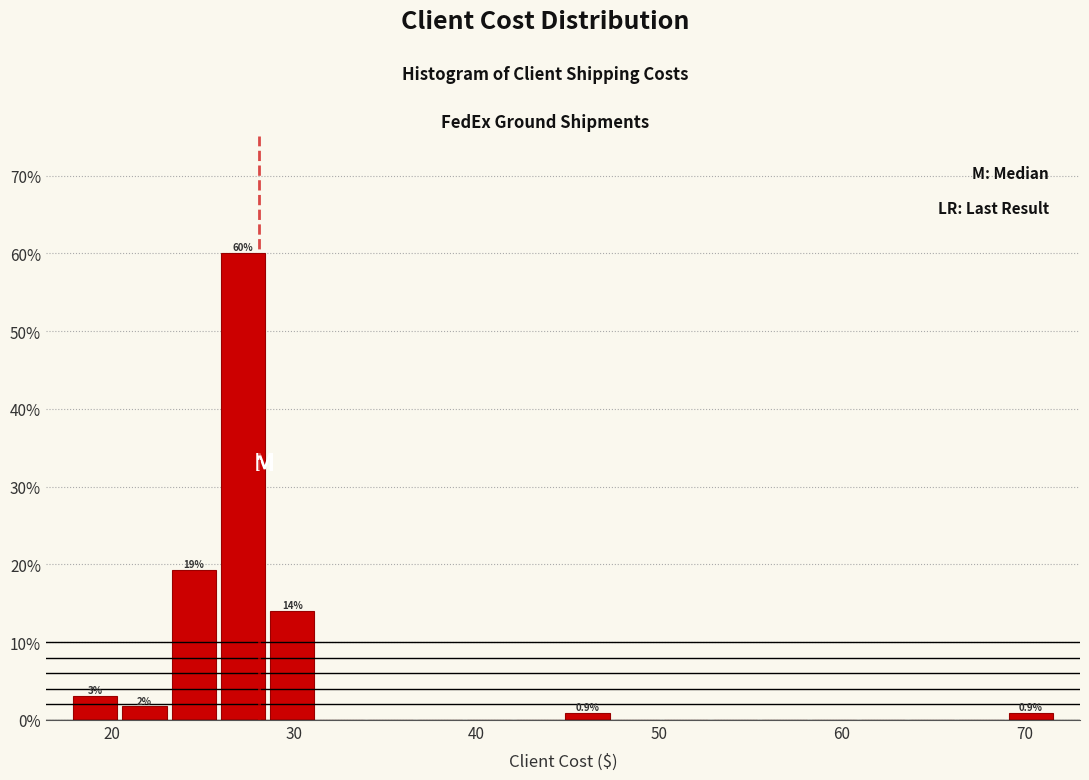

Around what value on the x-axis is the tallest bar? Give the approximate position of its centre, as read against the axis.

27